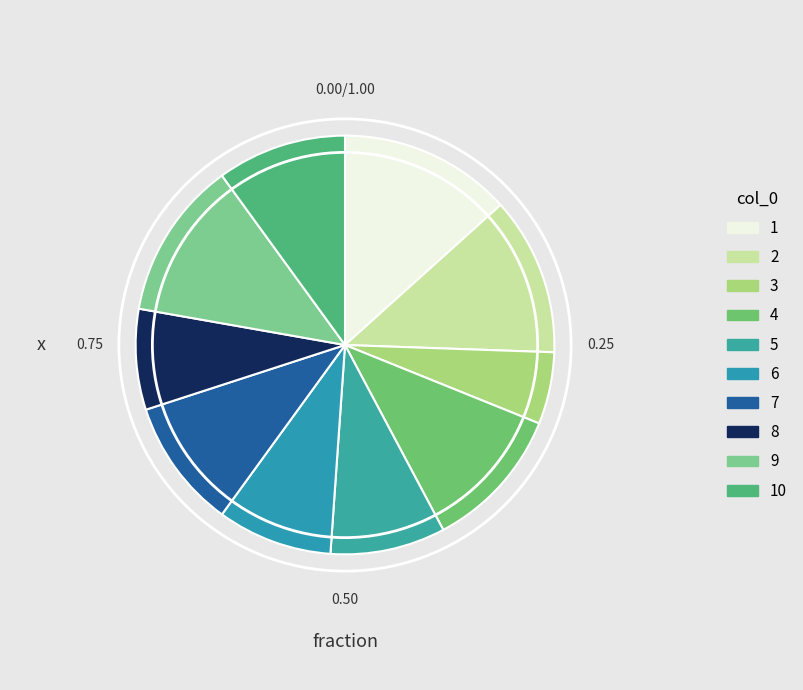

True or false: 8 accounts for 1% of the total.

False